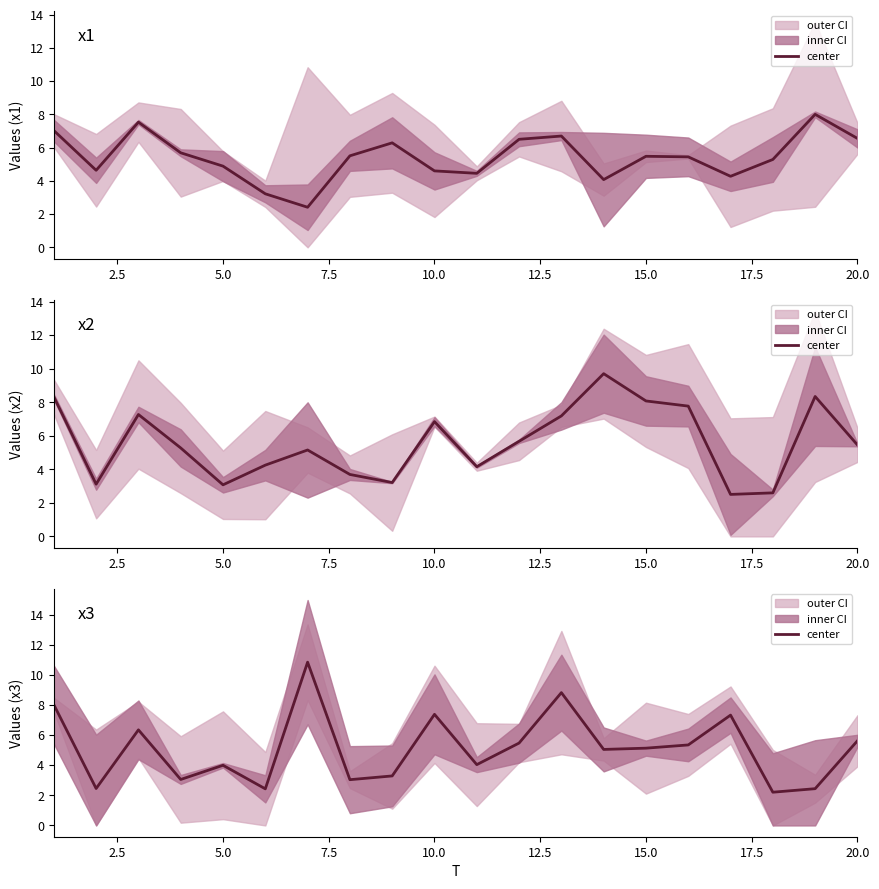

What is the sum of all values?

102.3